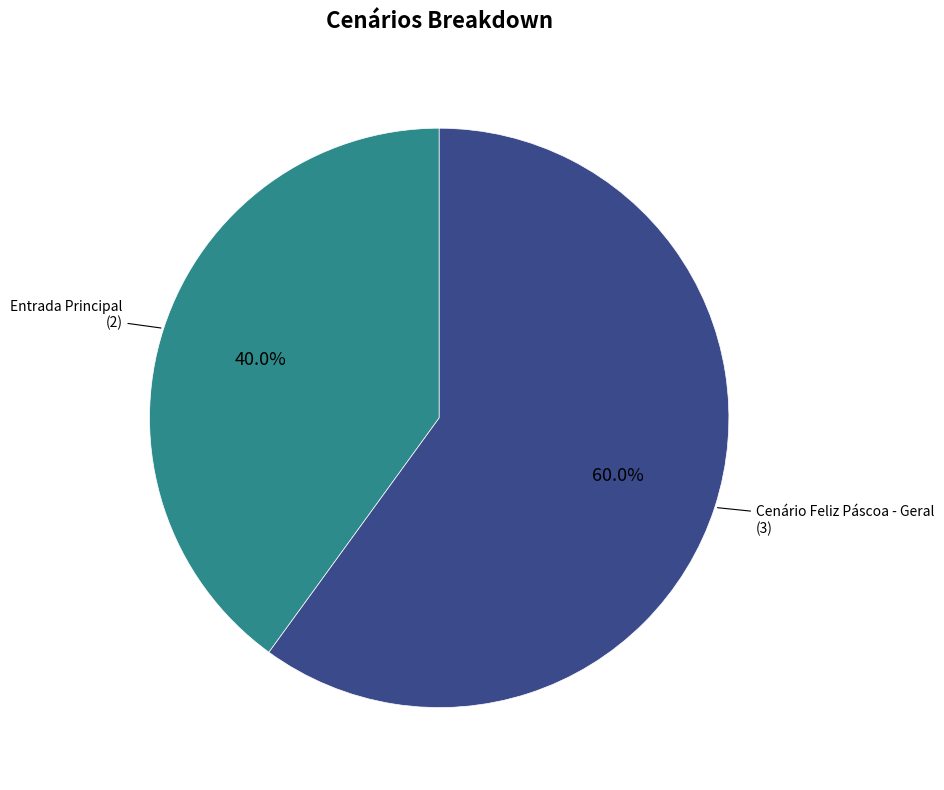

Is the sum of Entrada Principal and Cenário Feliz Páscoa - Geral greater than half?

Yes